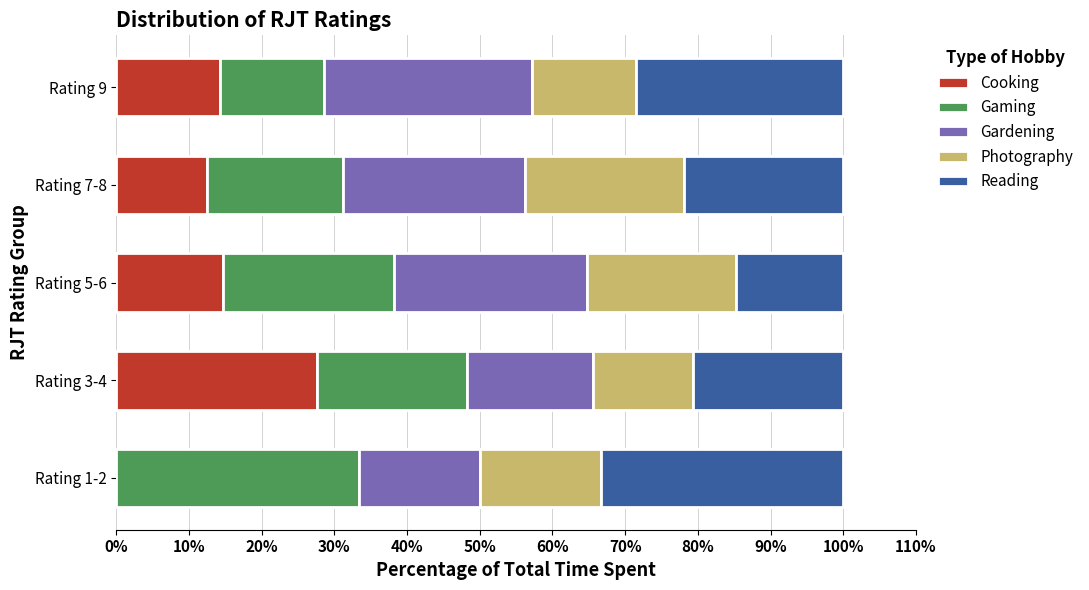

What is the total value across all series at Rating 1-2?

100.0